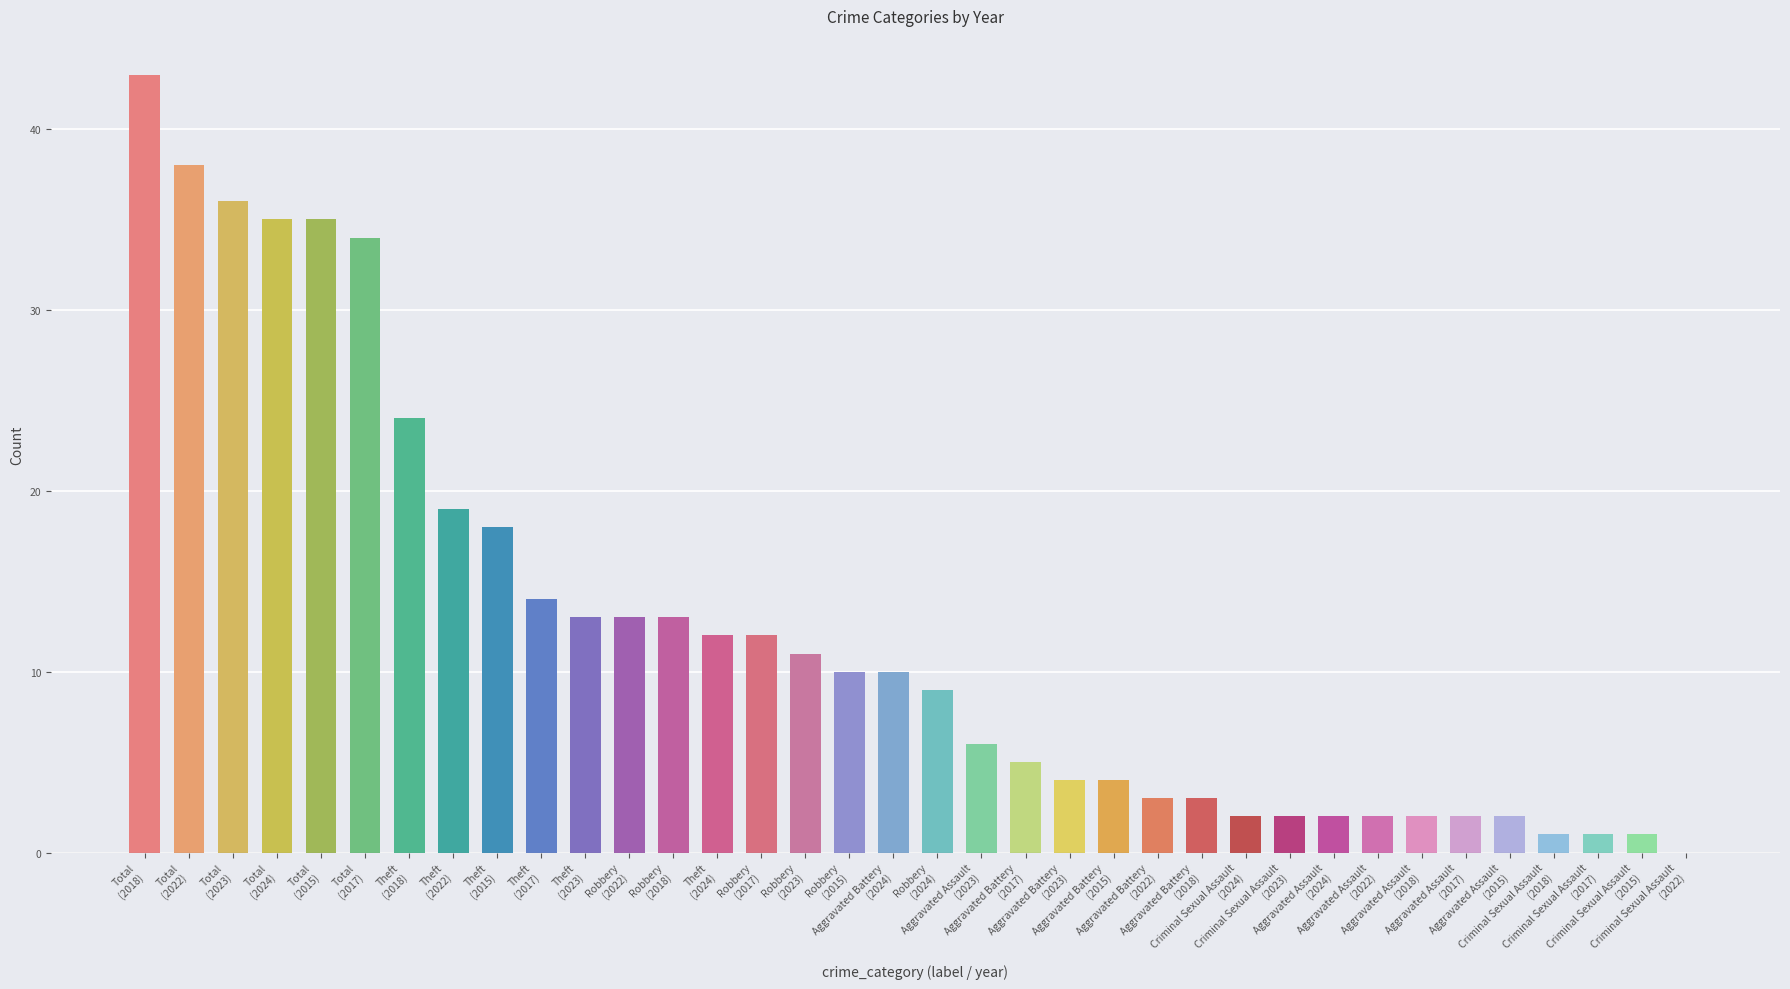

What is the average value?

12